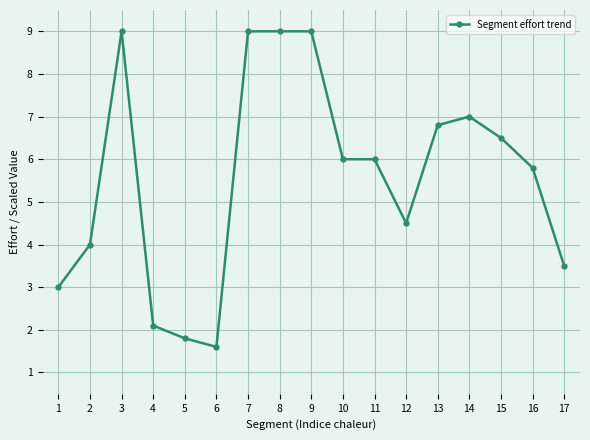

What is the value of the 1st point from the left?

3.0